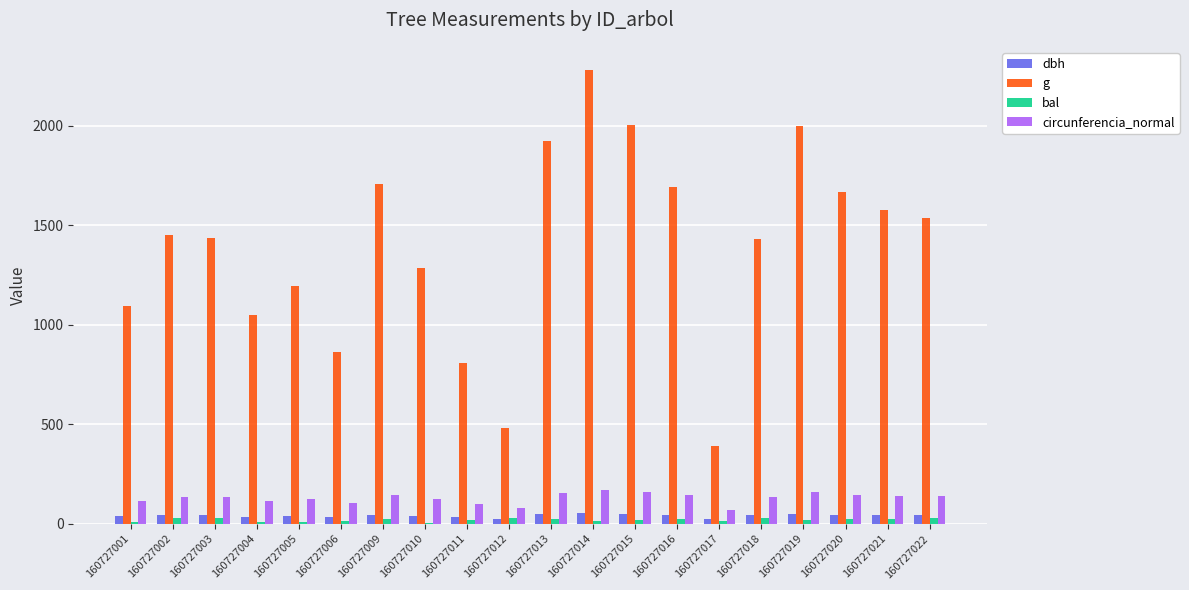

What is the maximum value shown in the chart?

2281.8